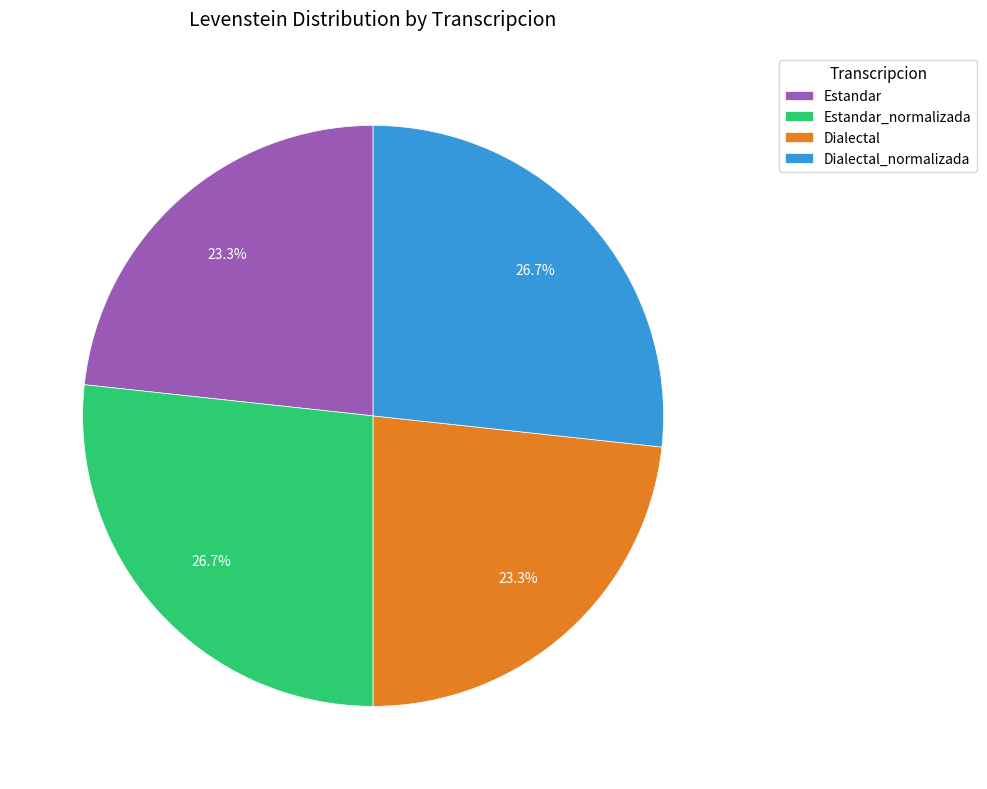

Which has a higher value, Dialectal or Dialectal_normalizada?

Dialectal_normalizada